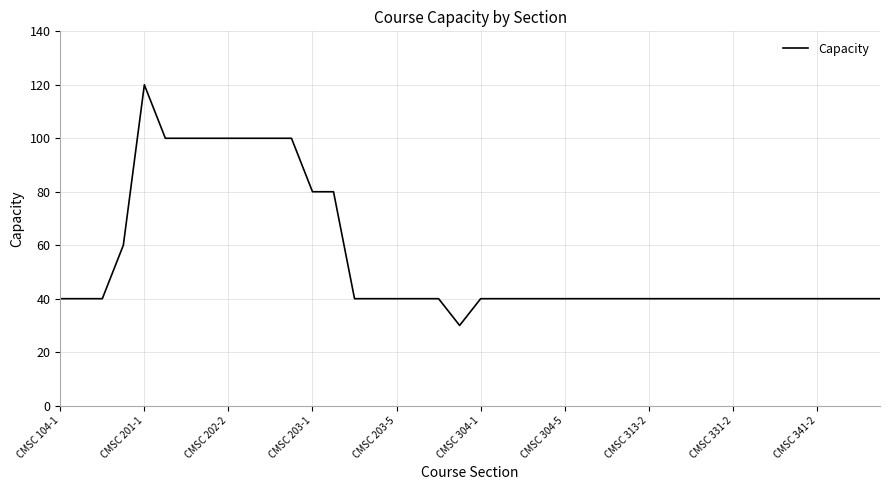

How many categories are shown in the chart?

40